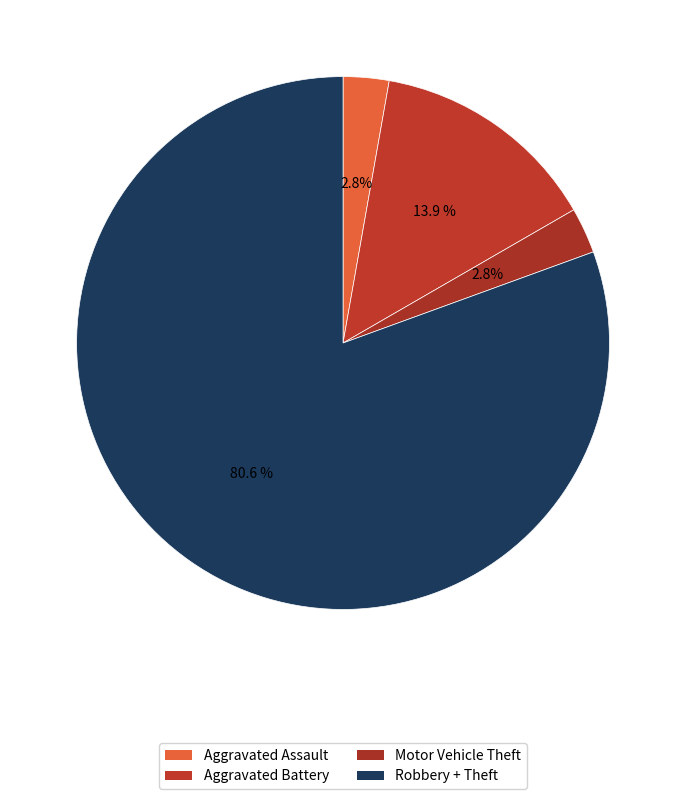

How many segments does this pie chart have?

4